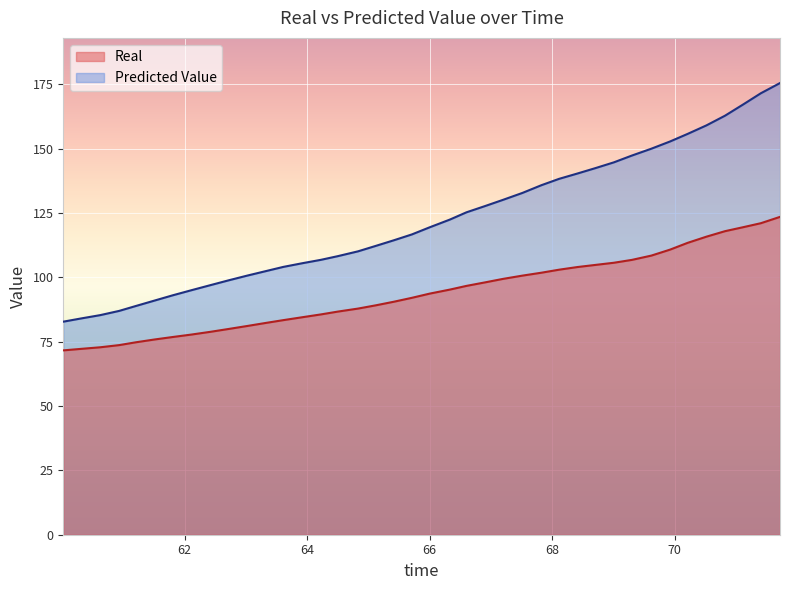

Reading left to right, what are all the values shown in this chart?

Real: 60.017458=71.6	60.310496=72.2	60.620439=72.8	60.930383=73.7	61.206565=74.8	61.511394=75.9	61.80673=76.8	62.111751=77.8	62.418216=78.8	62.719698=80.0	63.021179=81.1	63.316611=82.3	63.611438=83.4	63.920716=84.5	64.226499=85.6	64.501572=86.7	64.830752=87.9	65.123357=89.1	65.415962=90.5	65.708566=92.0	66.001171=93.7	66.330351=95.2	66.600412=96.7	66.908608=98.1	67.200251=99.4	67.515062=100.7	67.824519=101.8	68.113631=103.0	68.414308=104.0	68.706889=104.8	69.008025=105.7	69.302875=106.8	69.620587=108.5	69.9268=110.8	70.212203=113.4	70.519984=115.8	70.822941=117.9	71.121446=119.5	71.408212=121.0	71.721048=123.5
Predicted Value: 60.017458=82.8	60.310496=84.0	60.620439=85.3	60.930383=87.0	61.206565=88.9	61.511394=91.0	61.80673=93.0	62.111751=95.0	62.418216=97.0	62.719698=98.9	63.021179=100.7	63.316611=102.4	63.611438=104.1	63.920716=105.5	64.226499=106.8	64.501572=108.2	64.830752=110.1	65.123357=112.2	65.415962=114.4	65.708566=116.7	66.001171=119.5	66.330351=122.5	66.600412=125.3	66.908608=127.7	67.200251=130.1	67.515062=132.8	67.824519=135.8	68.113631=138.3	68.414308=140.4	68.706889=142.4	69.008025=144.7	69.302875=147.3	69.620587=150.0	69.9268=152.8	70.212203=155.7	70.519984=159.1	70.822941=162.8	71.121446=167.2	71.408212=171.5	71.721048=175.5